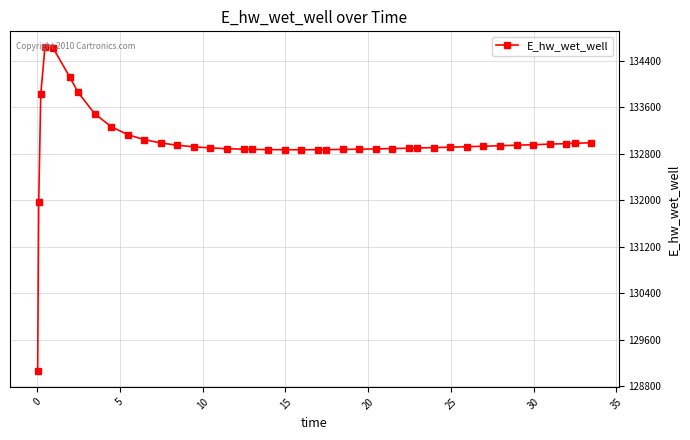

True or false: the data has more than 0 interior local peaks.

True